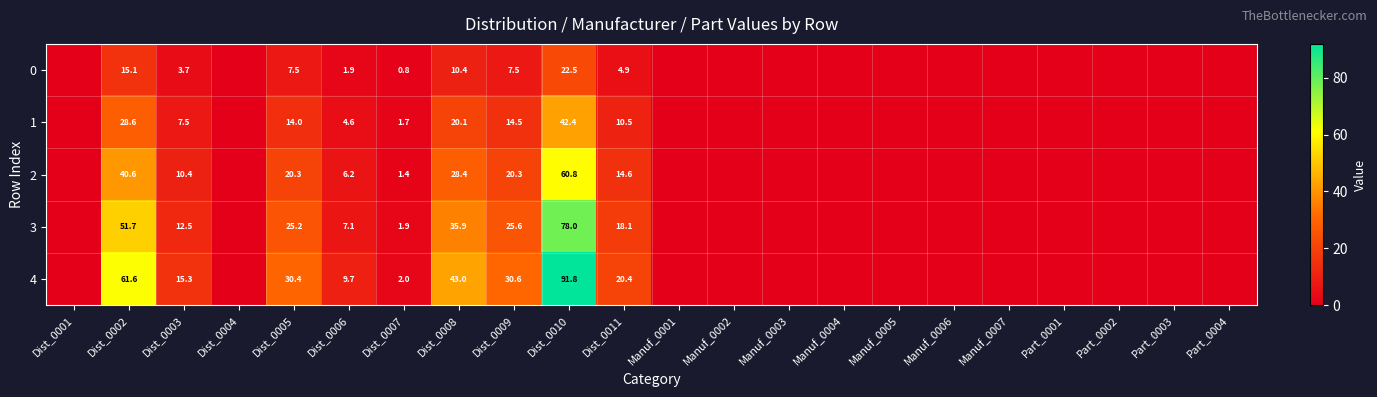

True or false: 0 has a value of 5.1 at Dist_0002.

False